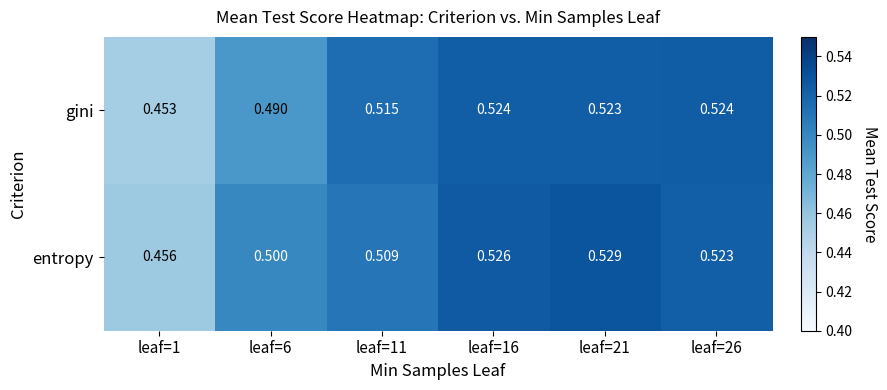

Which series has the largest total across all categories?

entropy